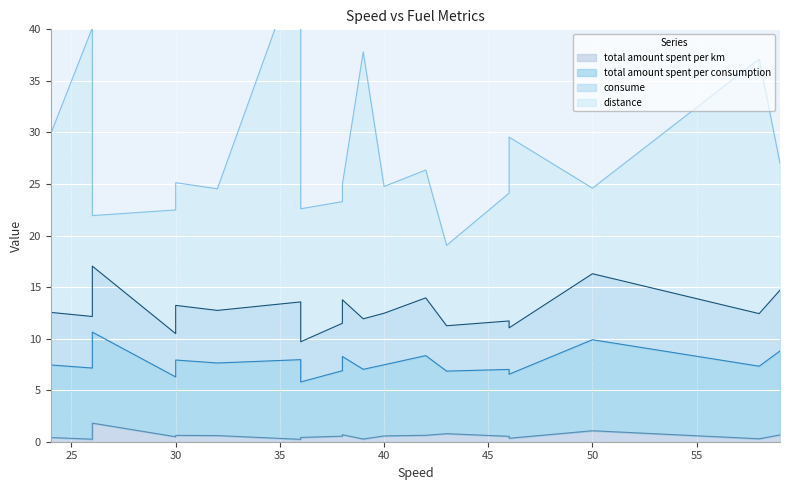

True or false: total amount spent per km and total amount spent per consumption cross at least once.

False